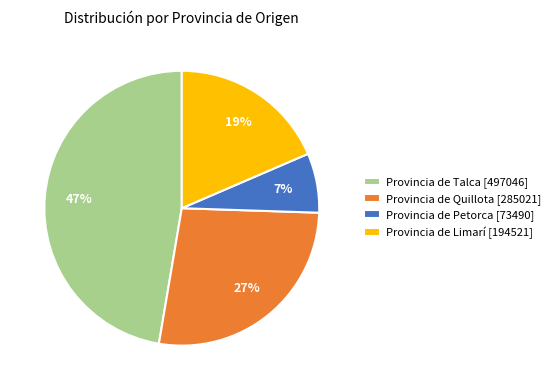

To the nearest percent, what is the average slice percentage?

25%